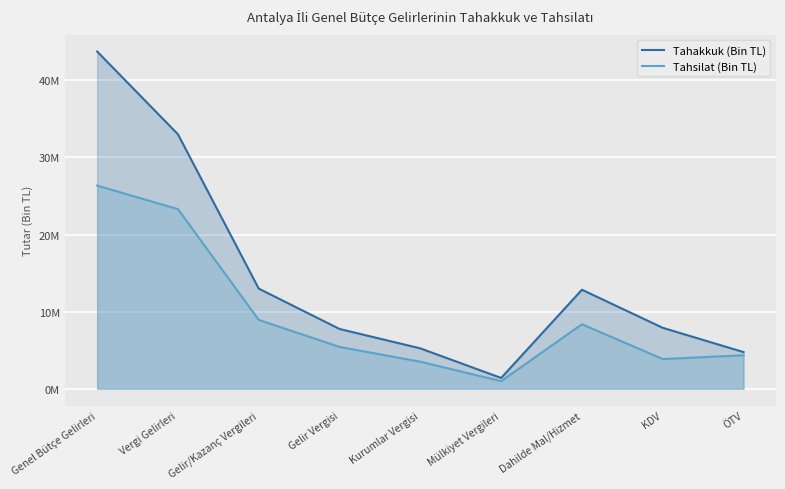

True or false: Tahakkuk (Bin TL) has a value of 4752190 at ÖTV.

True